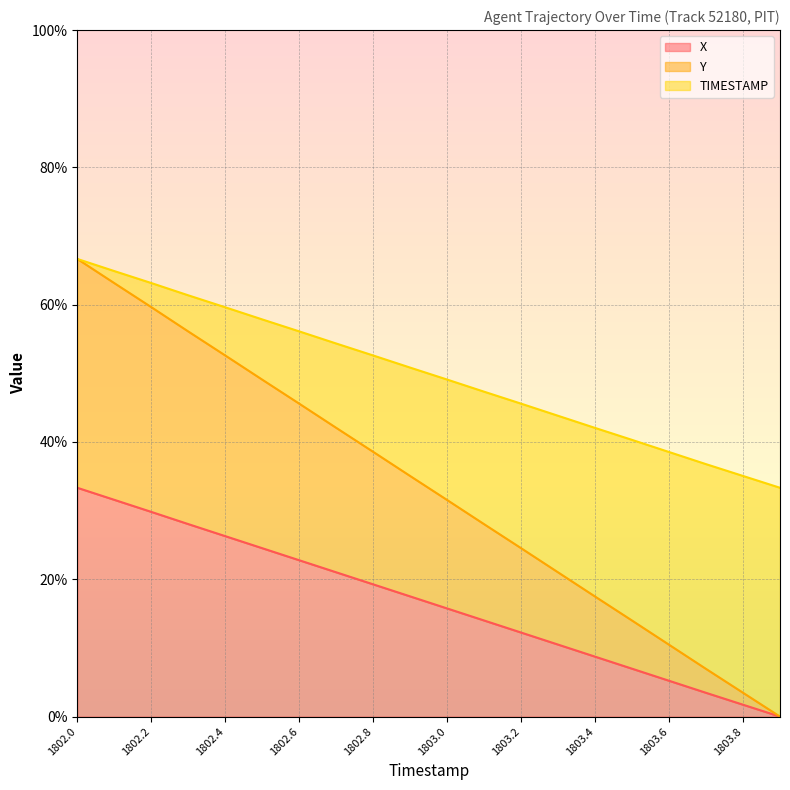

Between 1802.1 and 1802.9, which series saw the biggest shift?

Y